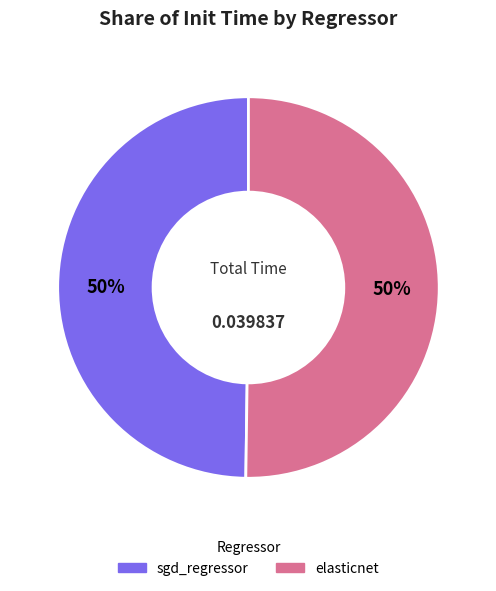

To the nearest percent, what is the average slice percentage?

50%